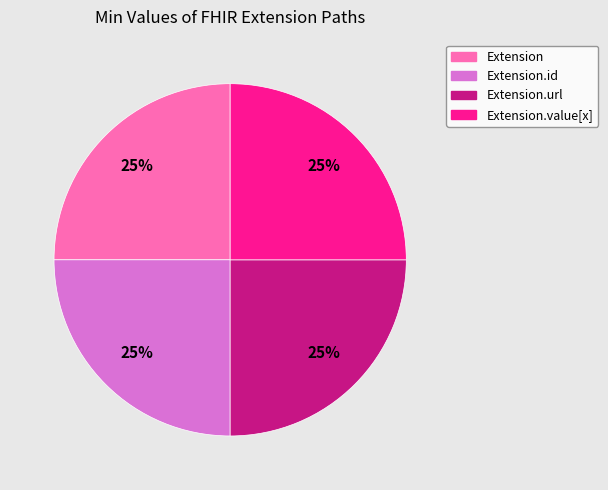

What is the ratio of the value at Extension.id to the value at Extension?

1.0